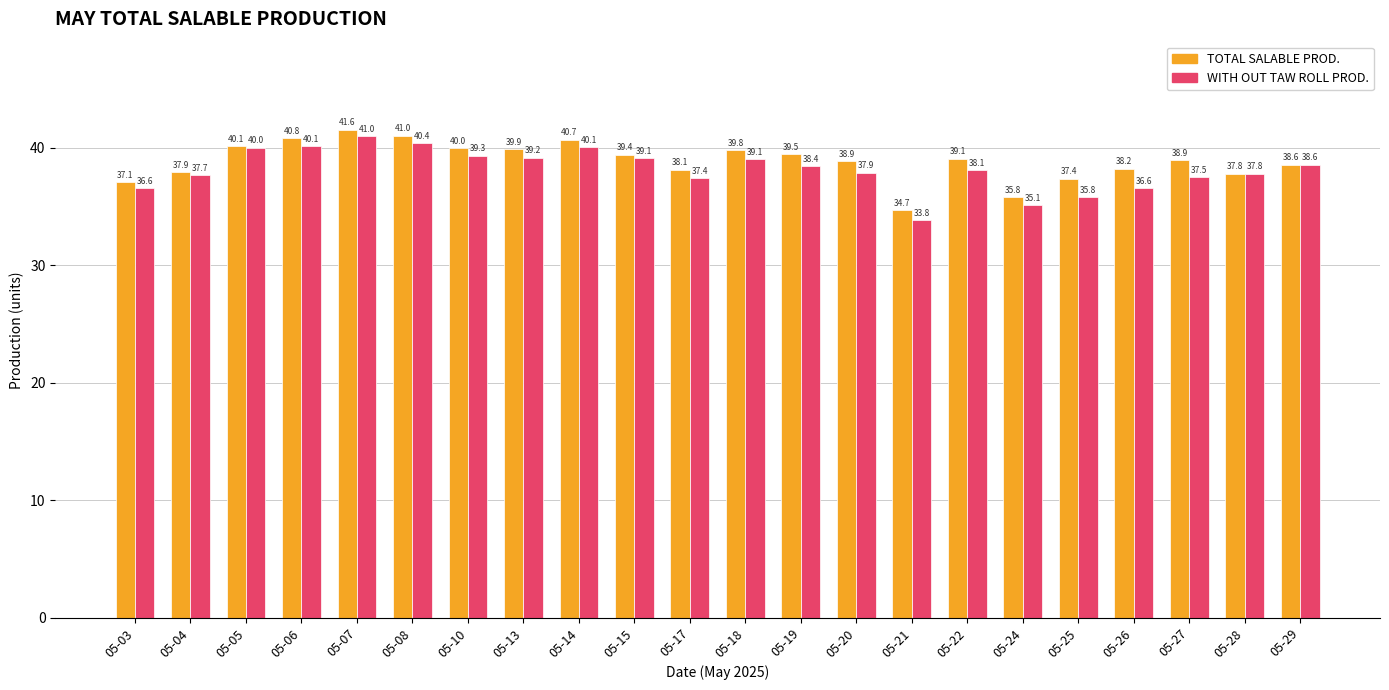

Reading right to left, list all the values displayed in this chart.

TOTAL SALABLE PROD.: 38.6	37.8	38.9	38.2	37.4	35.8	39.1	34.7	38.9	39.5	39.8	38.1	39.4	40.7	39.9	40.0	41.0	41.6	40.8	40.1	37.9	37.1
WITH OUT TAW ROLL PROD.: 38.6	37.8	37.5	36.6	35.8	35.1	38.1	33.8	37.9	38.4	39.1	37.4	39.1	40.1	39.2	39.3	40.4	41.0	40.1	40.0	37.7	36.6